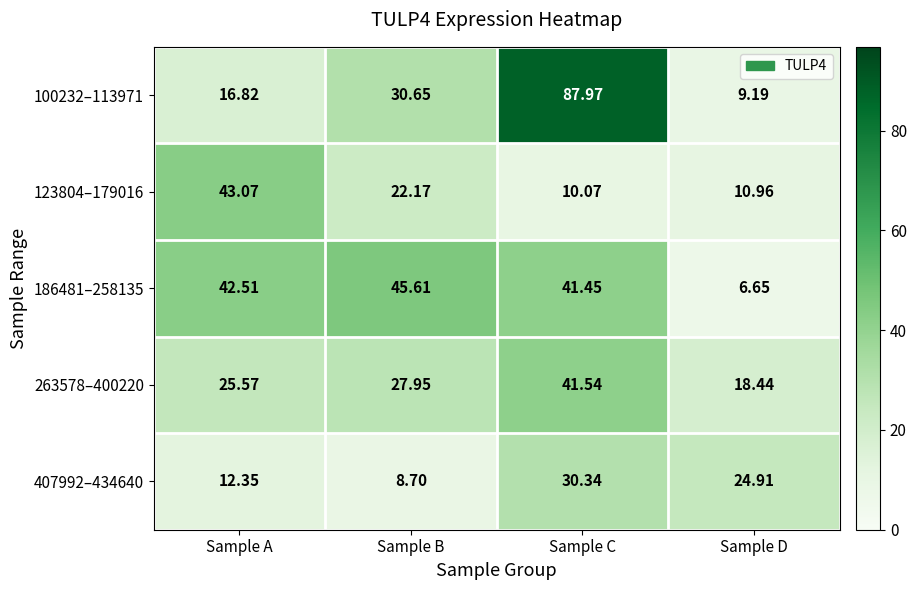

At which label does 263578–400220 first exceed 27?

Sample B